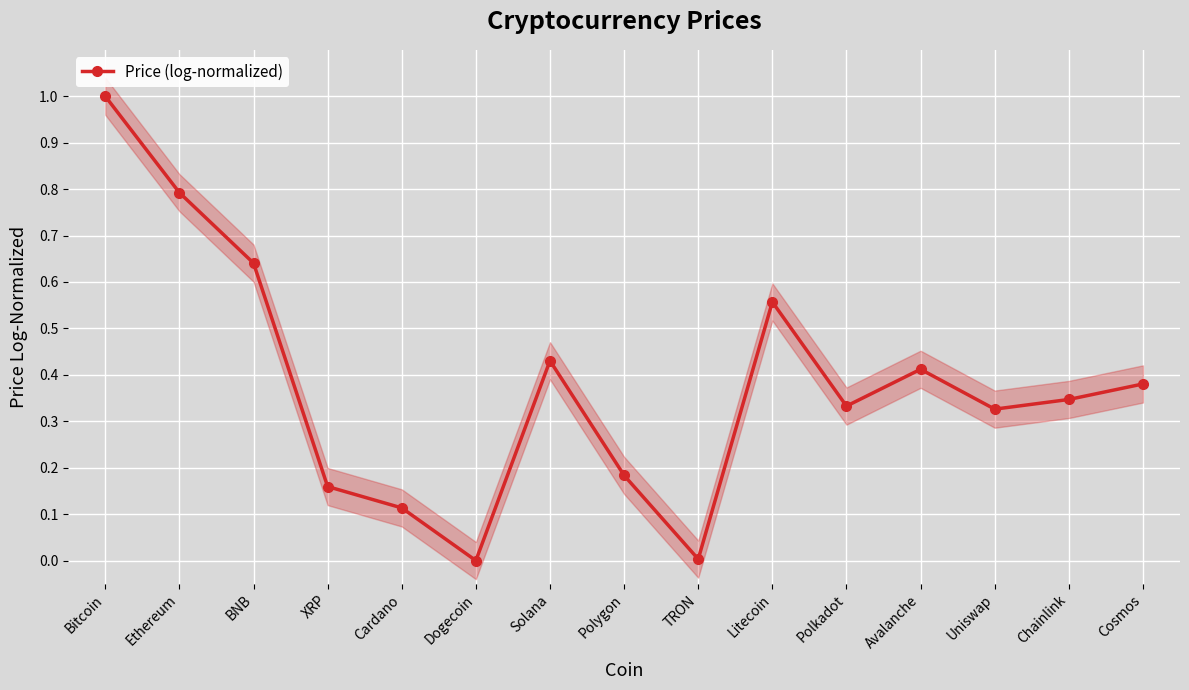

The value at TRON is 0.0. True or false?

False